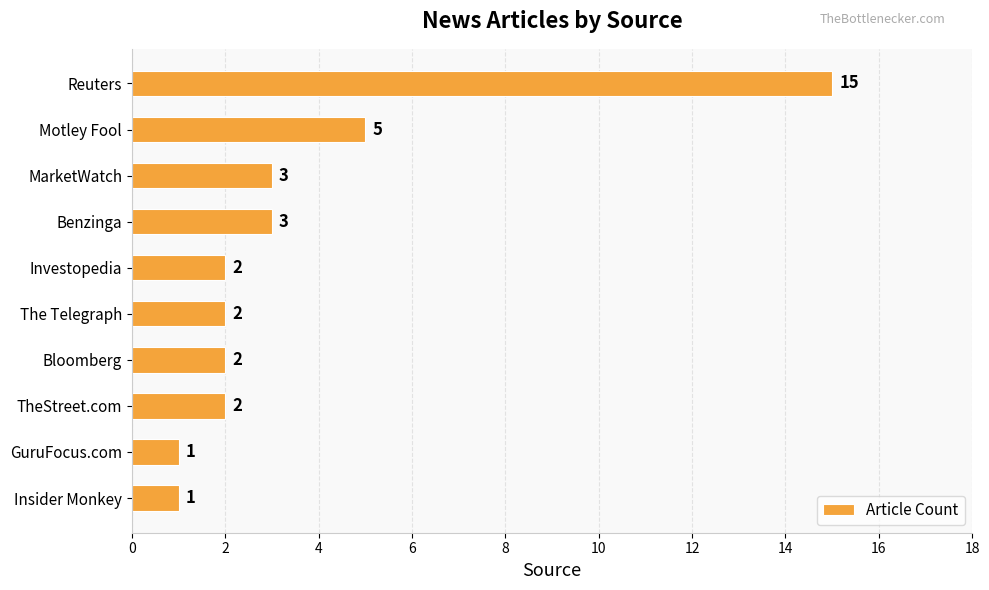

Count the number of data series in this chart.

1